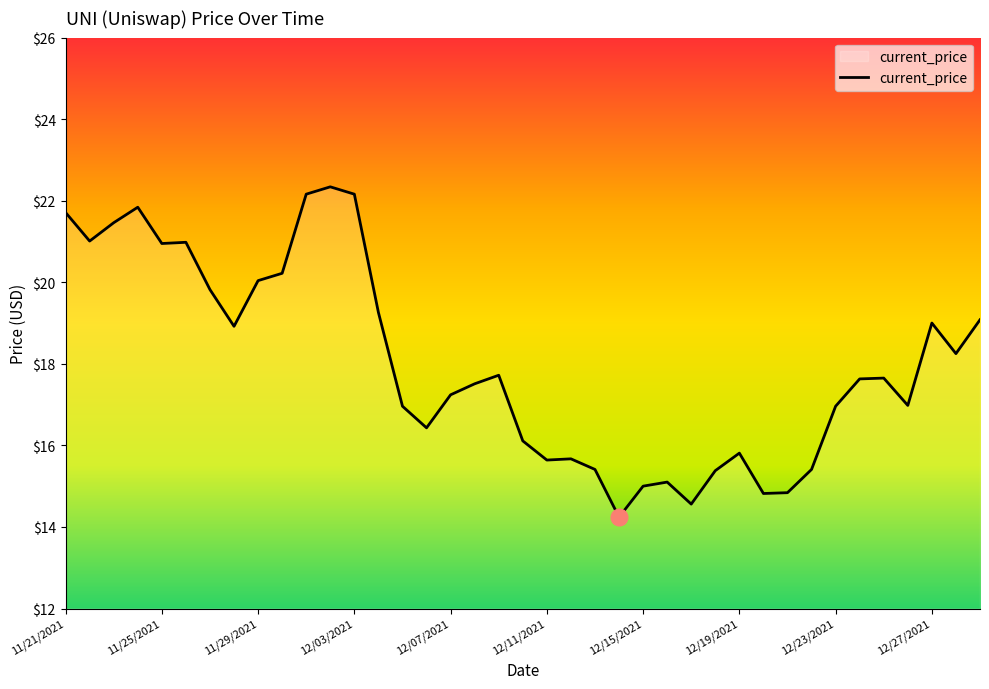

What is the difference between the maximum and minimum values?

8.1